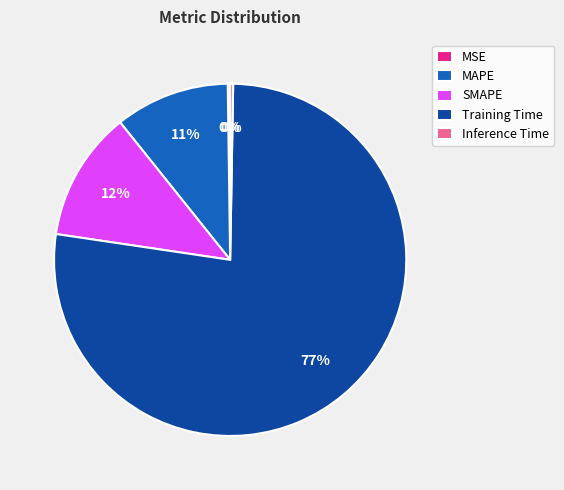

To the nearest percent, what percentage of the pie is MAPE?

11%